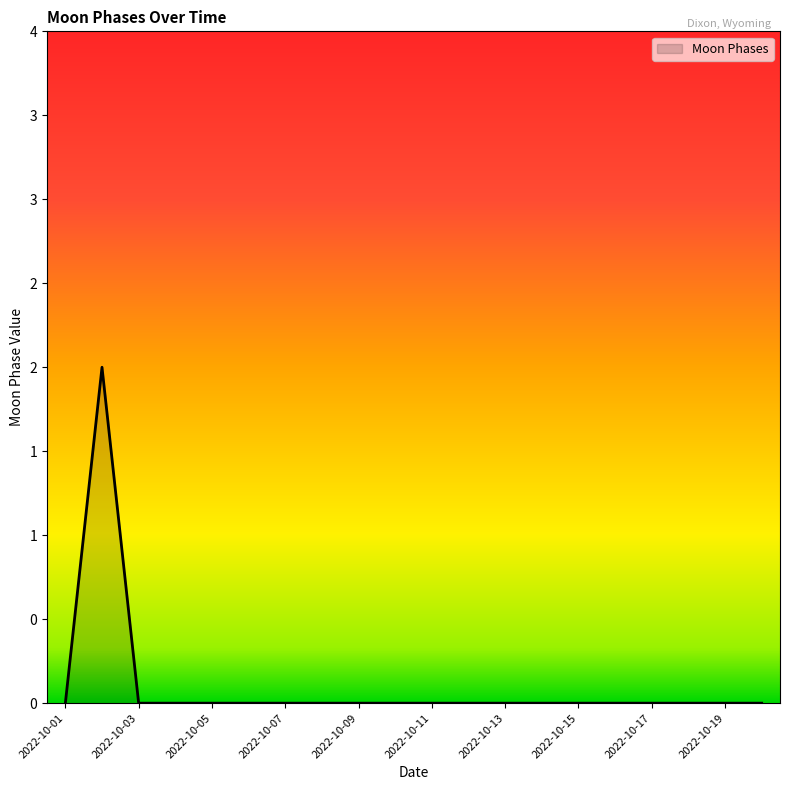

At which category does the data reach its first local peak?

2022-10-02